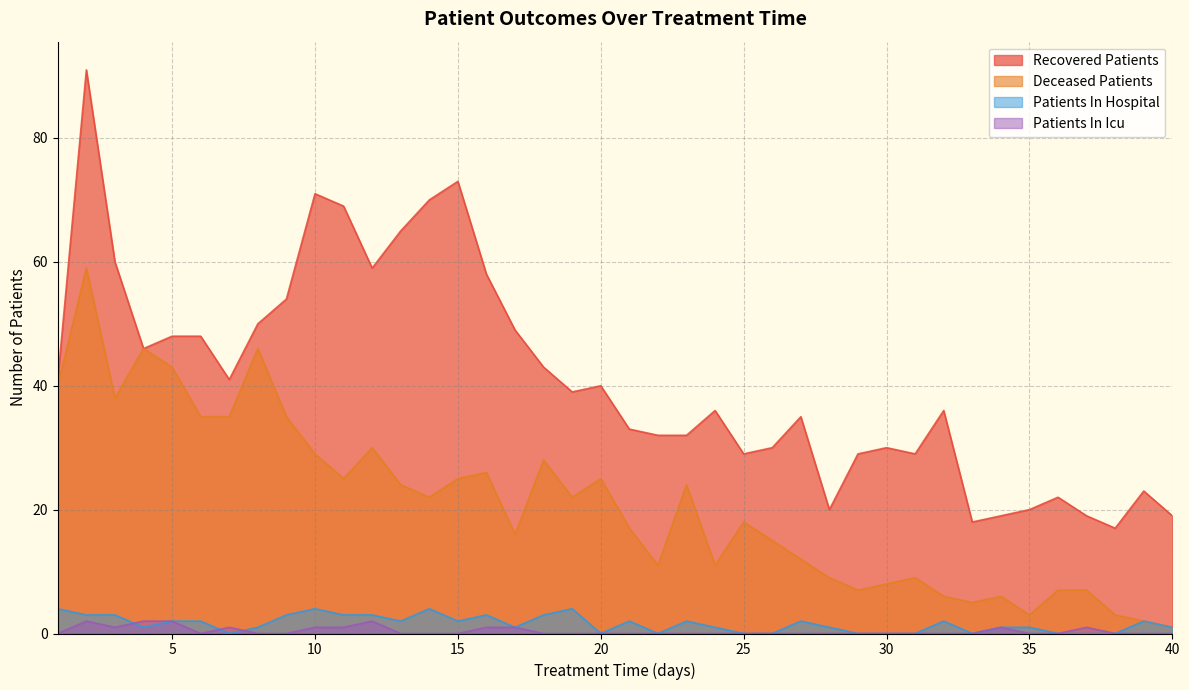

At which category does recovered_patients reach its first local peak?

2